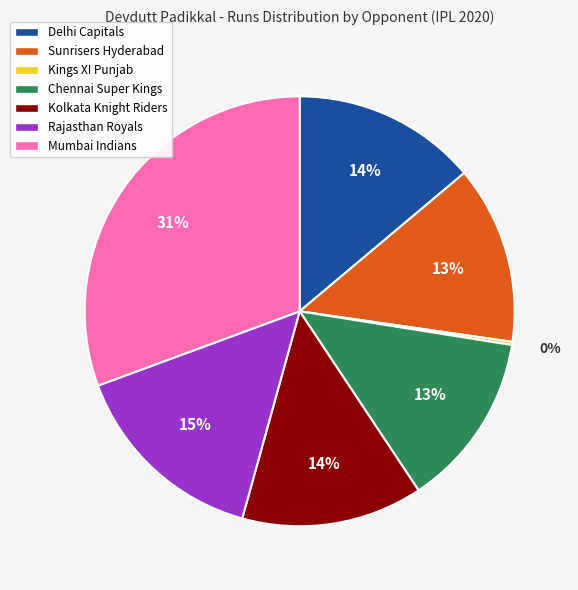

Is there a majority slice in this chart?

No